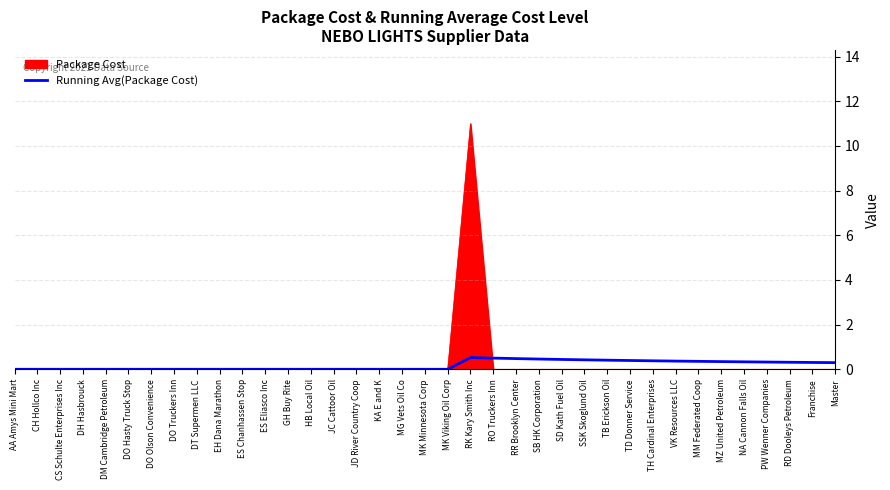

Rank the series by their maximum value, from highest to lowest.

Package Cost, Running Avg(Package Cost)